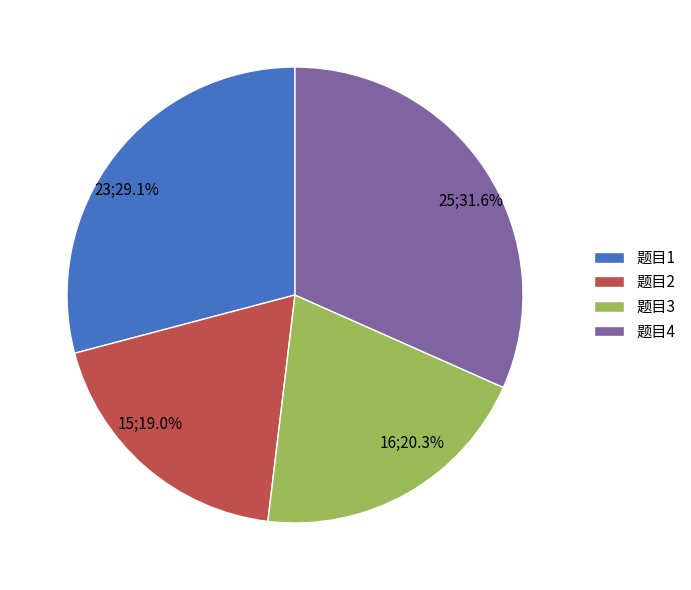

Is 23;29.1% the majority of the pie?

No